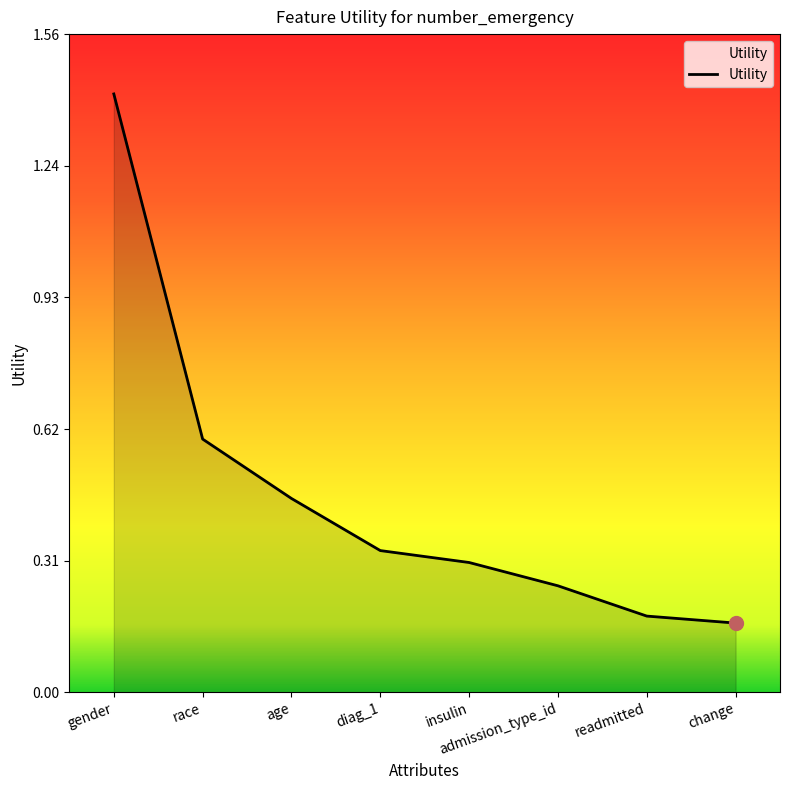

Is it true that the value at race is 0.2?

False